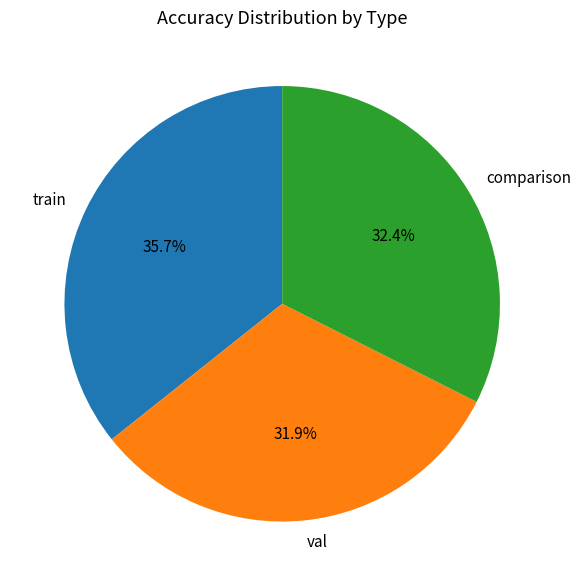

Rank the categories by value from lowest to highest.

val, comparison, train